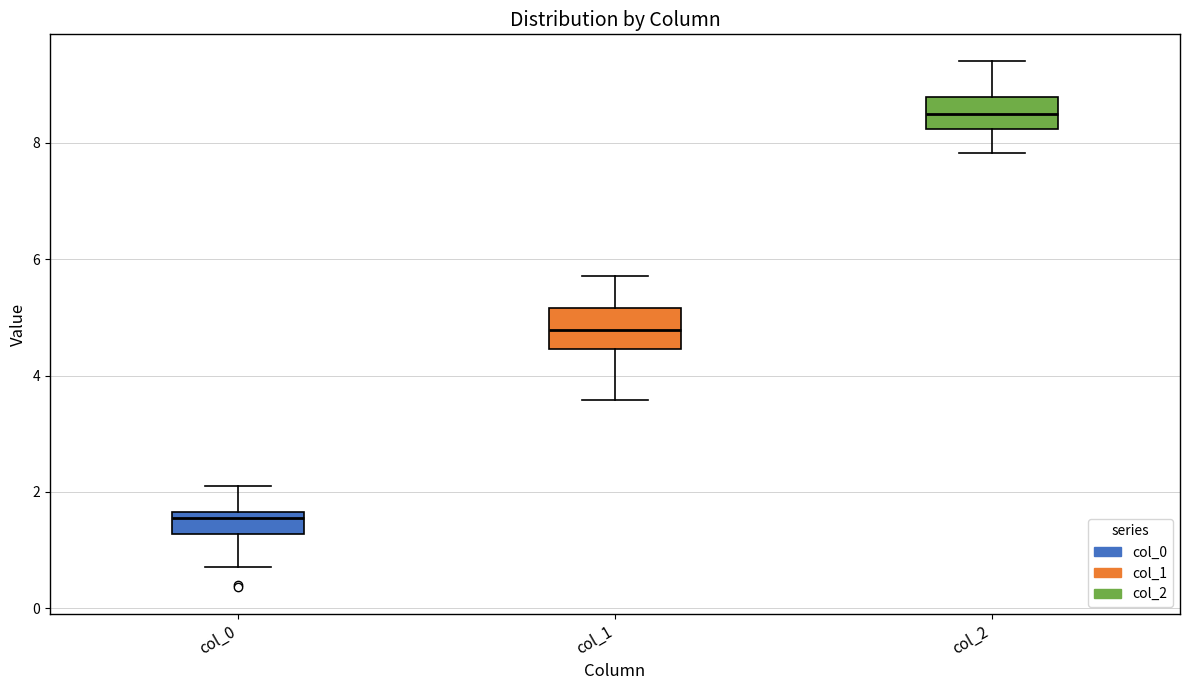

Which box has the lowest median line?

col_0